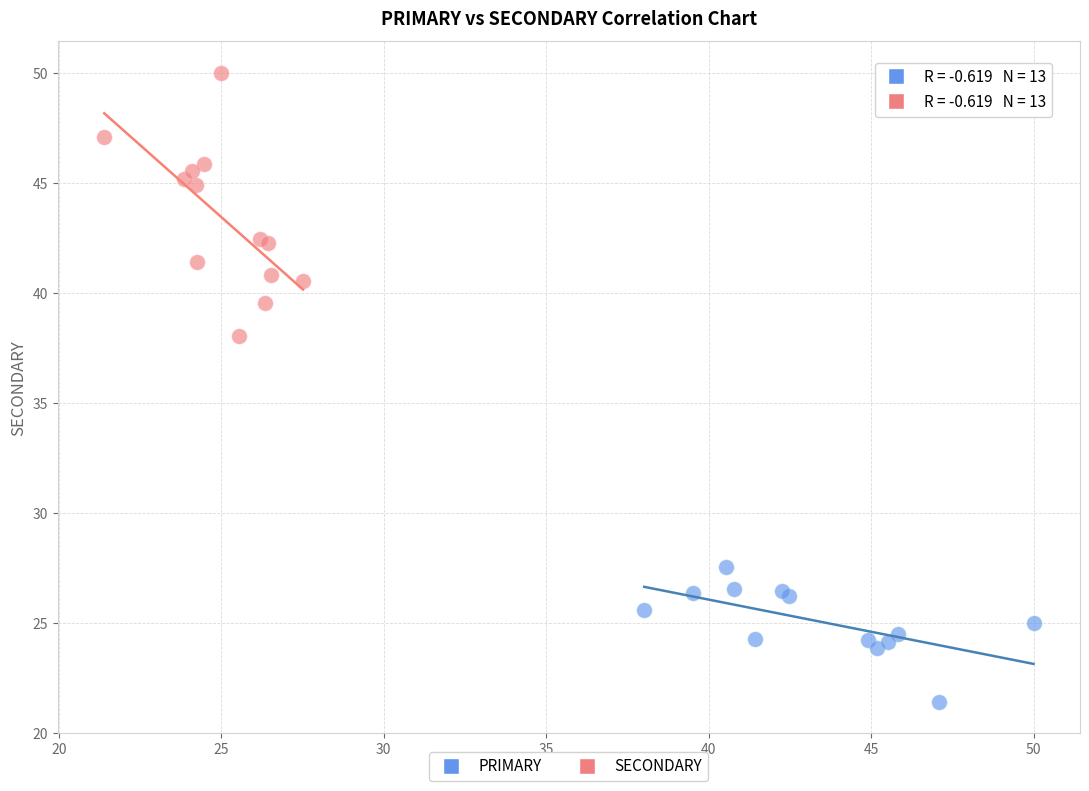

Which series contains the lowest Y value?

PRIMARY